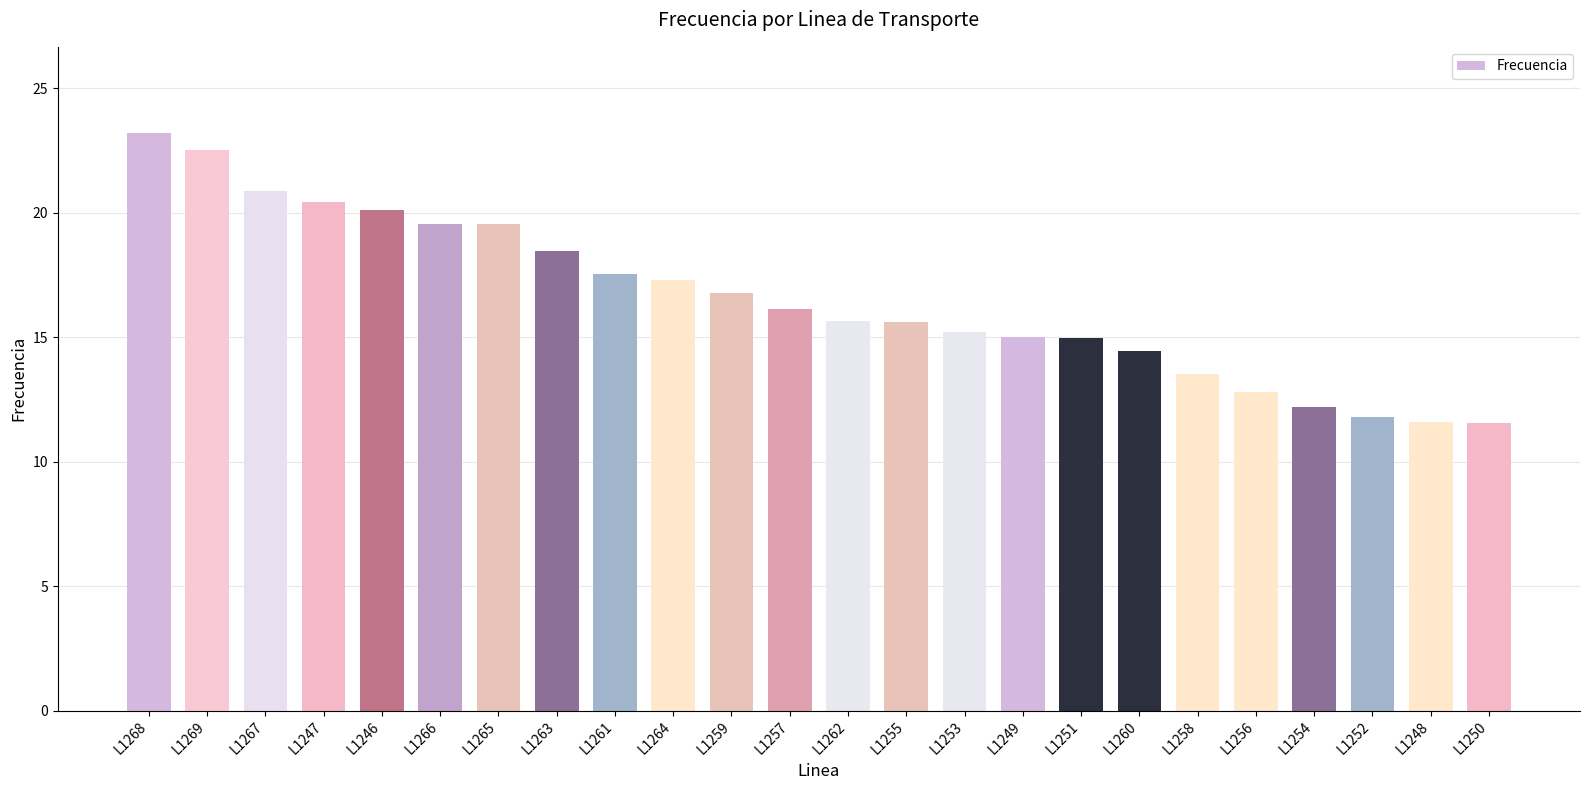

What is the label of the 2nd bar from the right?

L1248